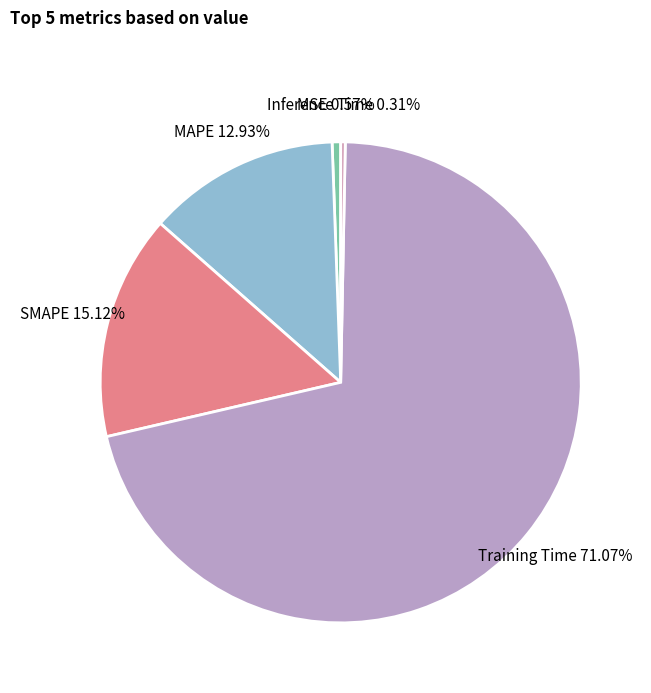

True or false: Training Time accounts for 79% of the total.

False